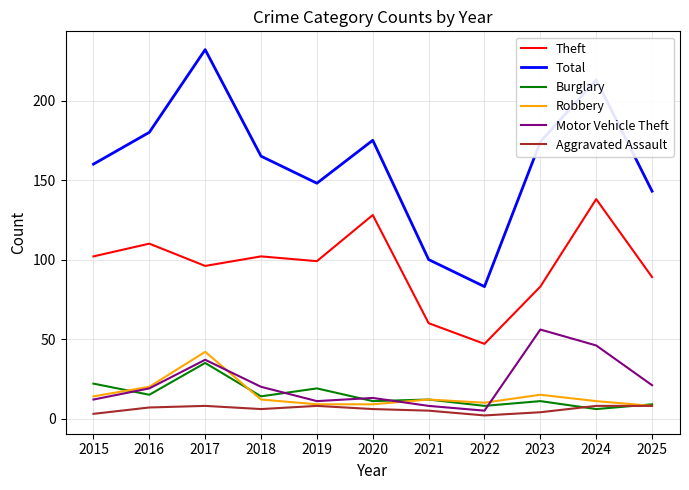

Is the value of Motor Vehicle Theft at 2018 greater than the value of Robbery at 2025?

Yes